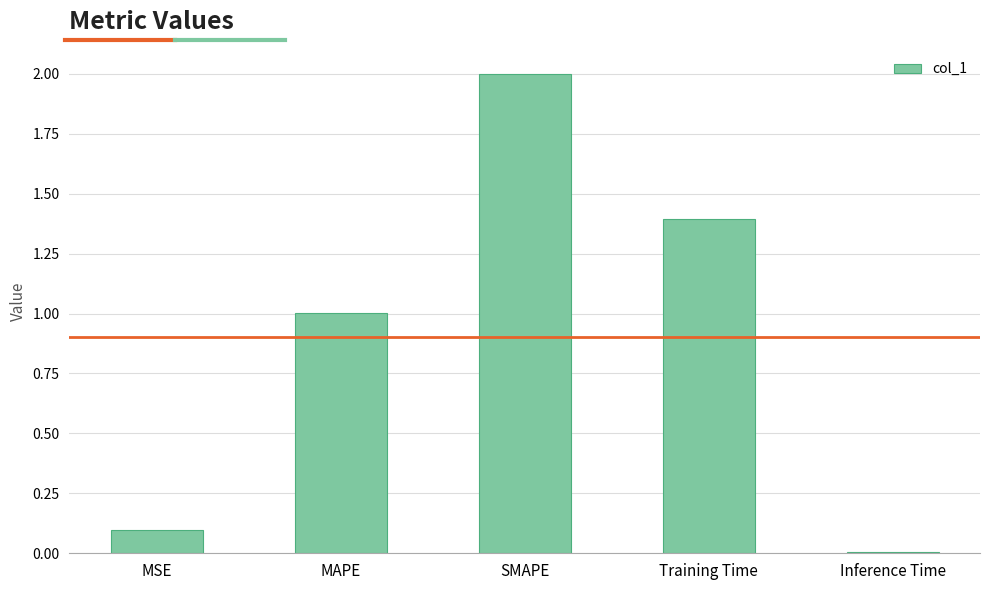

Are the bars horizontal?

No